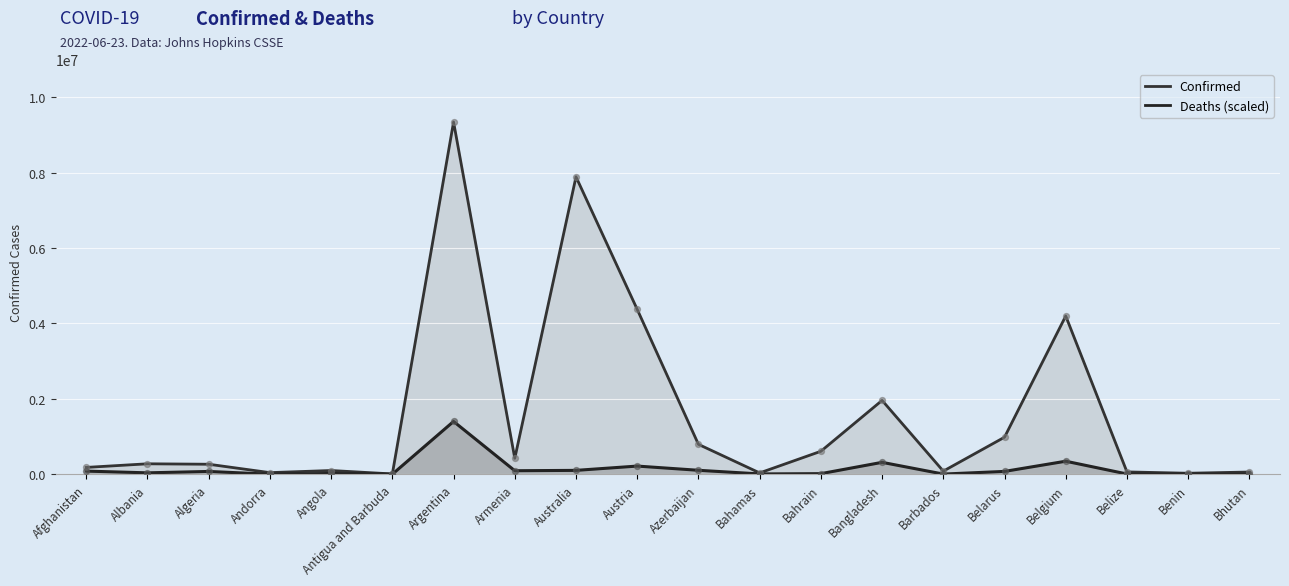

Which series has the largest Y range (max minus min)?

Confirmed